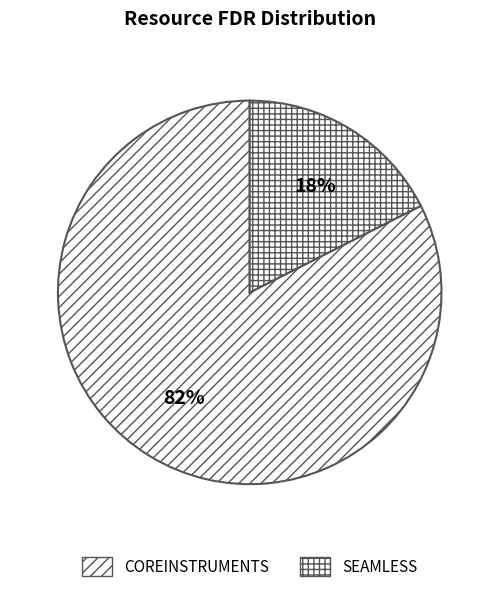

Which category accounts for the majority?

COREINSTRUMENTS